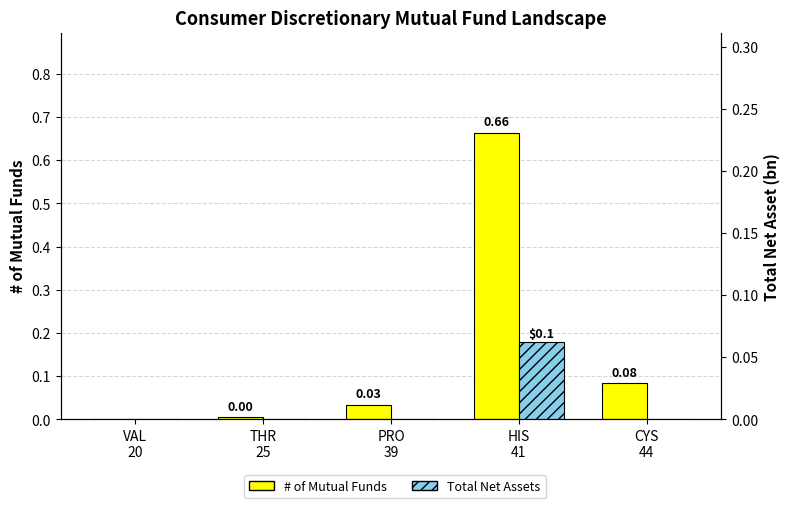

Where is Total Net Assets nearest to the value 0?

VAL
20